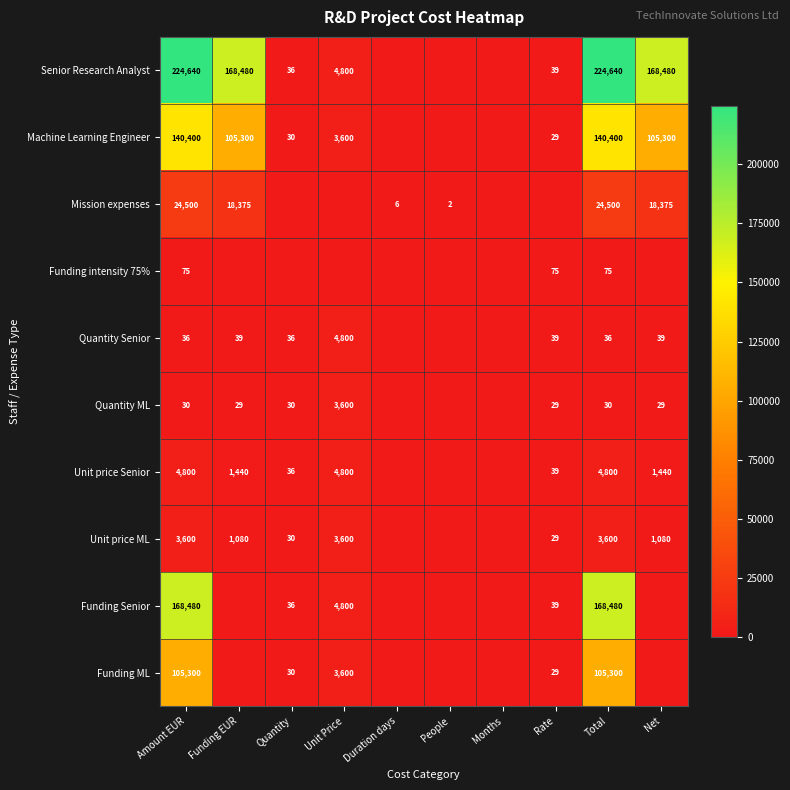

True or false: Senior Research Analyst has a value of 168480 at Funding EUR.

True